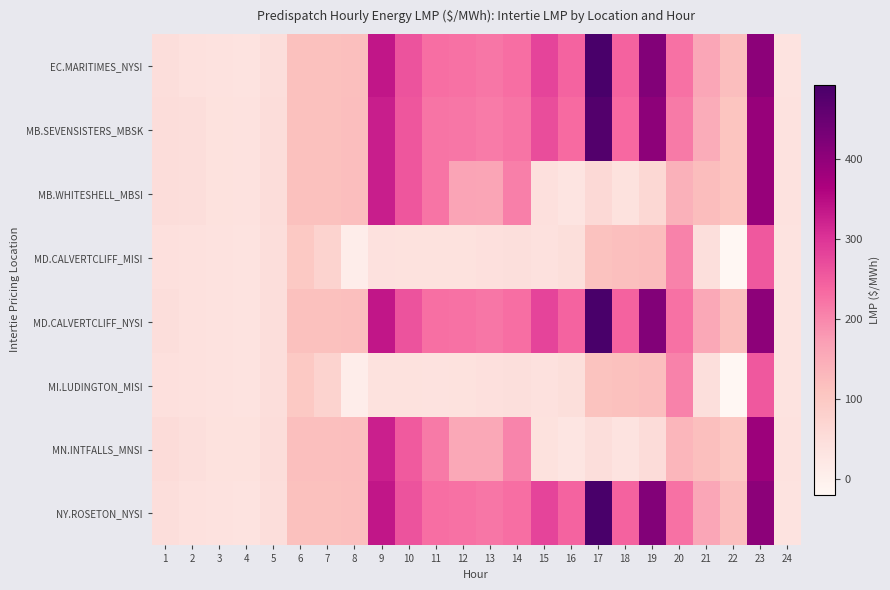

Which has a higher value, 6 or 17?

17